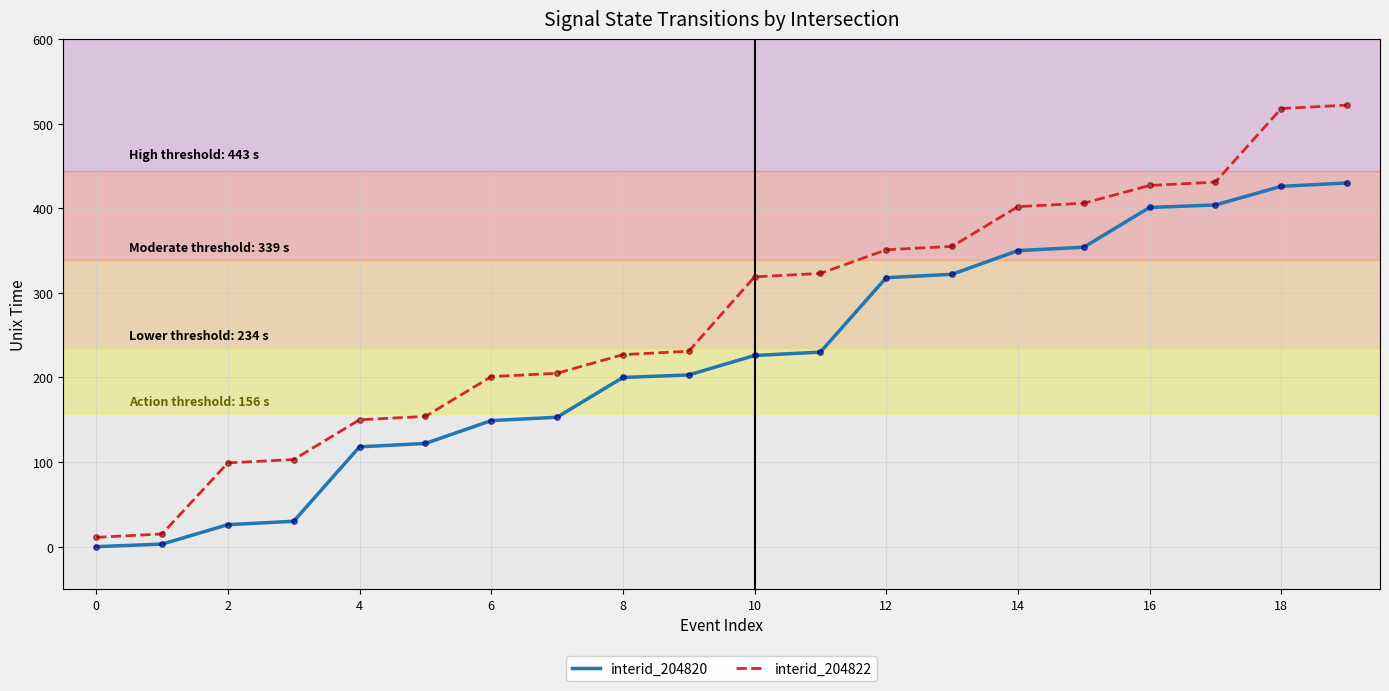

Which series has the largest range (max minus min)?

interid_204822